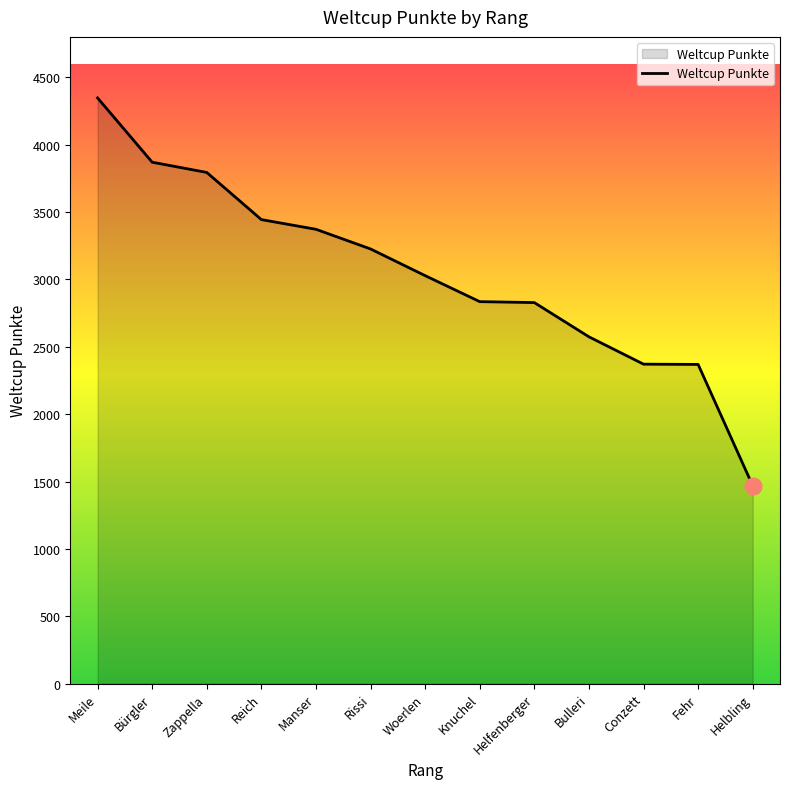

What is the minimum value shown in the chart?

1469